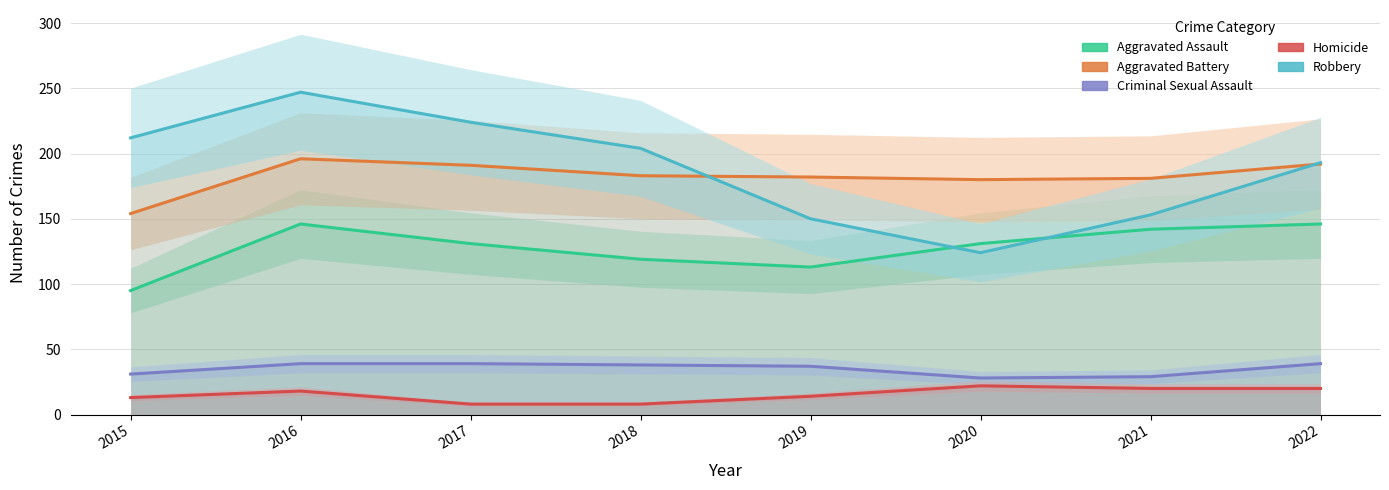

Reading left to right, what are all the values shown in this chart?

Aggravated Assault: 2015=95	2016=146	2017=131	2018=119	2019=113	2020=131	2021=142	2022=146
Aggravated Battery: 2015=154	2016=196	2017=191	2018=183	2019=182	2020=180	2021=181	2022=192
Criminal Sexual Assault: 2015=31	2016=39	2017=39	2018=38	2019=37	2020=28	2021=29	2022=39
Homicide: 2015=13	2016=18	2017=8	2018=8	2019=14	2020=22	2021=20	2022=20
Robbery: 2015=212	2016=247	2017=224	2018=204	2019=150	2020=124	2021=153	2022=193